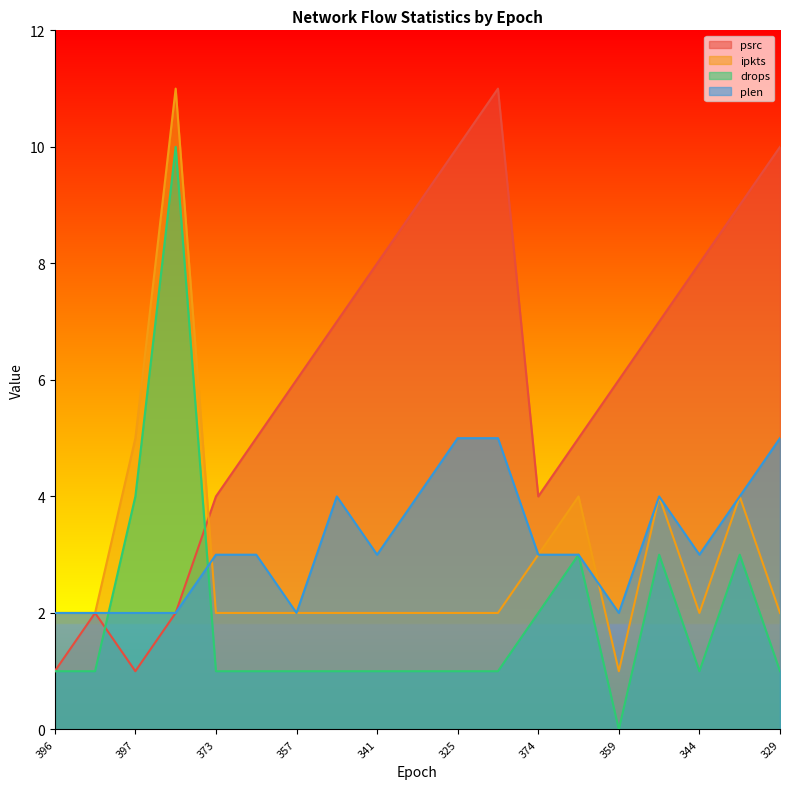

Which series ends up on top after the final intersection of psrc and ipkts?

psrc